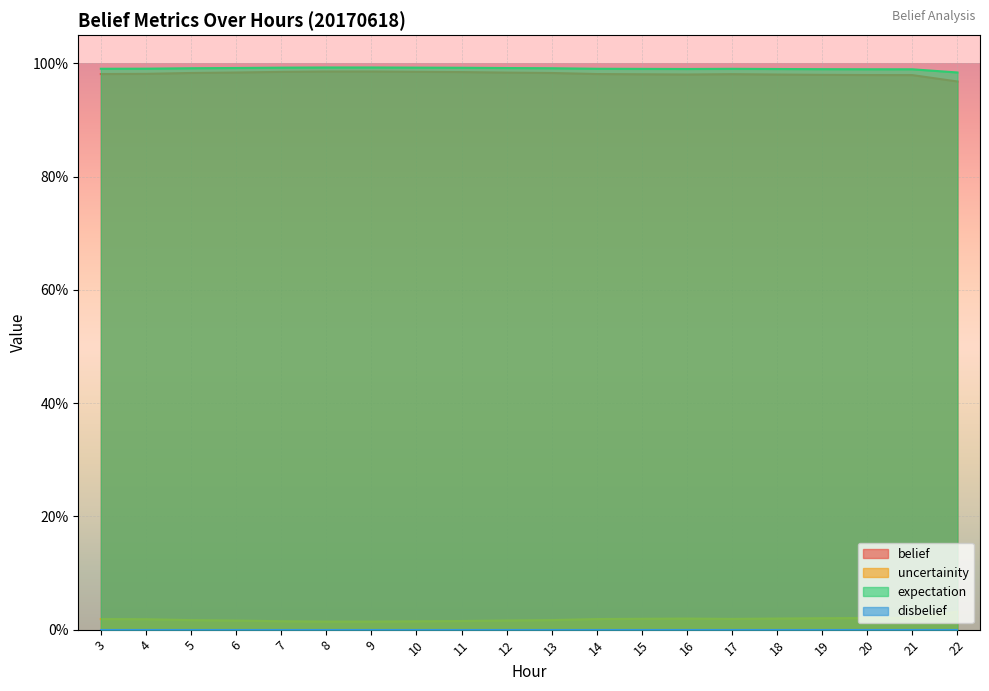

Reading left to right, transcribe all the data shown in this chart.

belief: 3=1.0	4=1.0	5=1.0	6=1.0	7=1.0	8=1.0	9=1.0	10=1.0	11=1.0	12=1.0	13=1.0	14=1.0	15=1.0	16=1.0	17=1.0	18=1.0	19=1.0	20=1.0	21=1.0	22=1.0
uncertainity: 3=0.0	4=0.0	5=0.0	6=0.0	7=0.0	8=0.0	9=0.0	10=0.0	11=0.0	12=0.0	13=0.0	14=0.0	15=0.0	16=0.0	17=0.0	18=0.0	19=0.0	20=0.0	21=0.0	22=0.0
expectation: 3=1.0	4=1.0	5=1.0	6=1.0	7=1.0	8=1.0	9=1.0	10=1.0	11=1.0	12=1.0	13=1.0	14=1.0	15=1.0	16=1.0	17=1.0	18=1.0	19=1.0	20=1.0	21=1.0	22=1.0